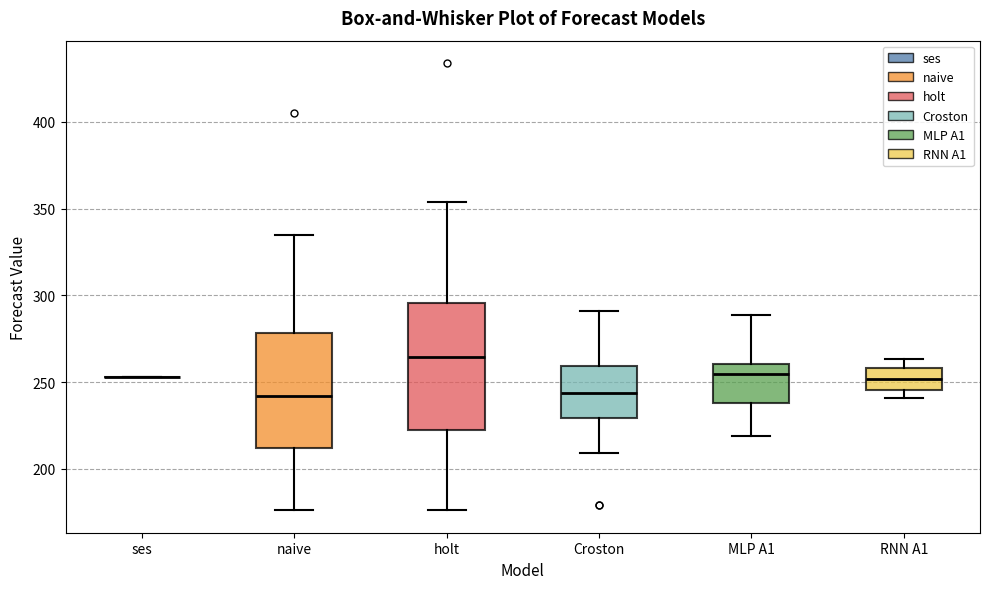

Reading left to right, transcribe this box plot: for each box, give where its median line is, the range the box spans, and where its two whiskers end, as read against the y-axis. The values are not printed on the chart, so give them approximately, as read against the axis.

ses: box collapsed to a line at 255, whiskers 255 to 255
naive: median 240, box 210 to 280, whiskers 175 to 335
holt: median 265, box 220 to 295, whiskers 175 to 355
Croston: median 245, box 230 to 260, whiskers 210 to 290
MLP A1: median 255, box 240 to 260, whiskers 220 to 290
RNN A1: median 250, box 245 to 260, whiskers 240 to 265